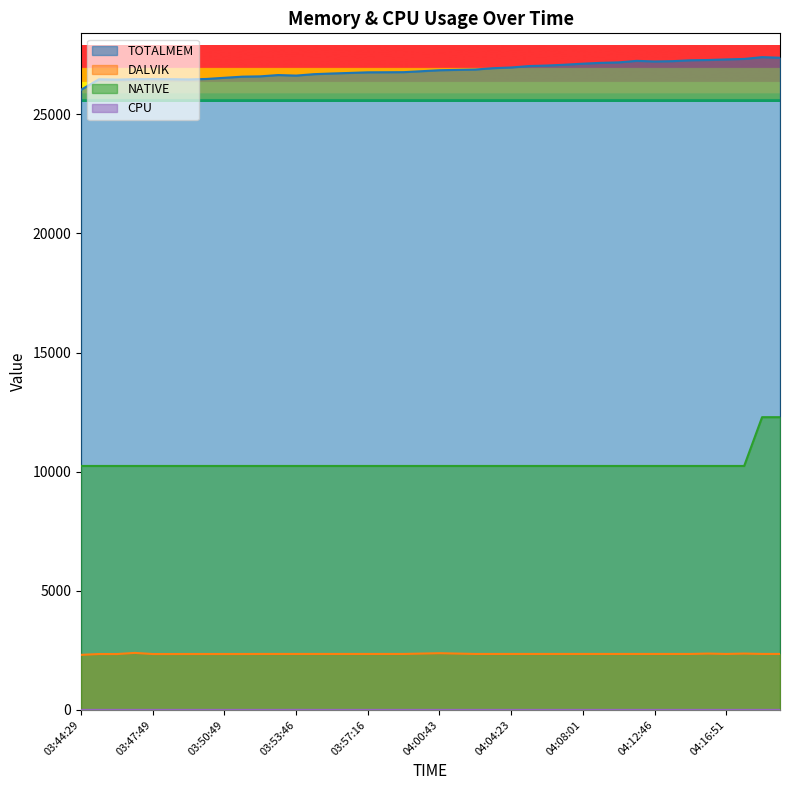

What is the total value across all series at 04:14:49?

39859.0